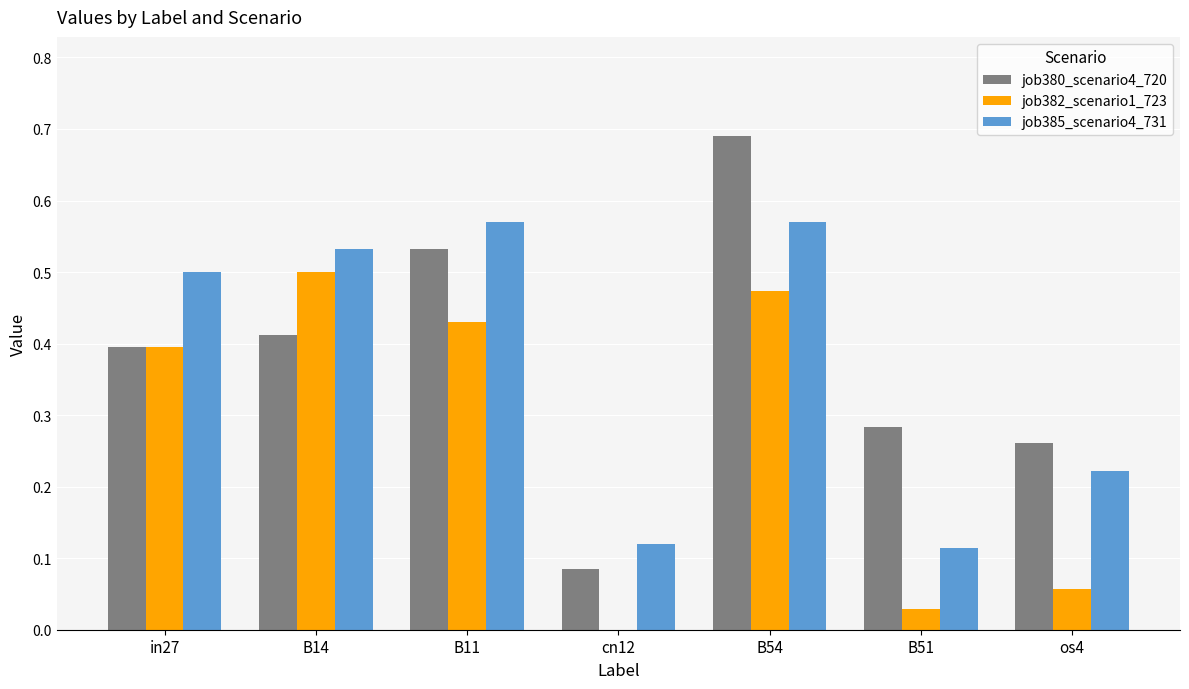

The job382_scenario1_723 series shows 0.5 at B14. True or false?

True